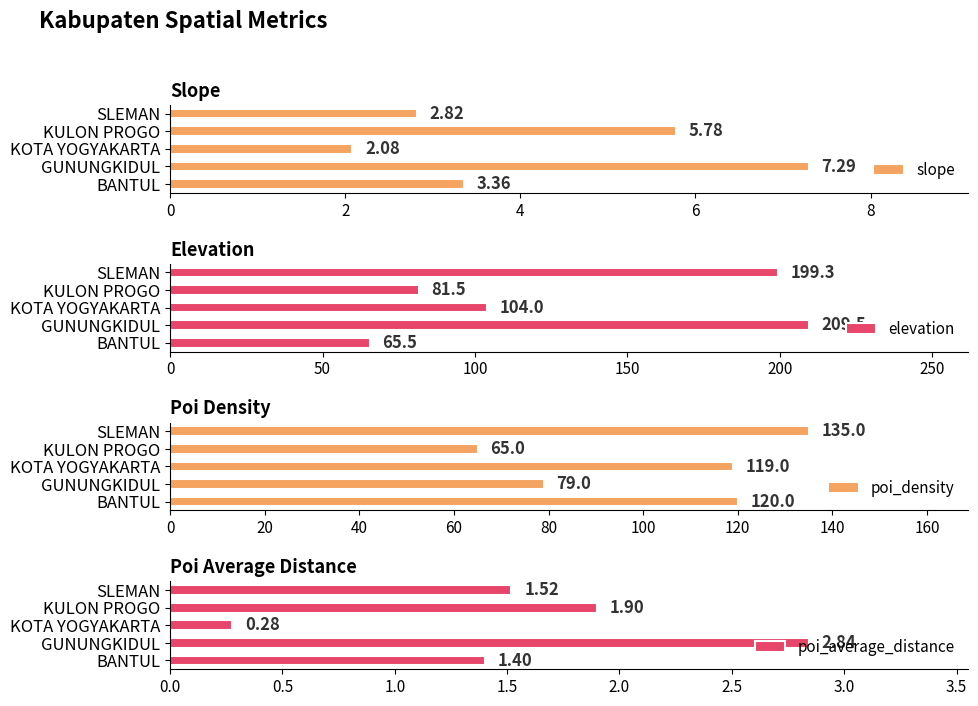

Which series has the largest range (max minus min)?

elevation